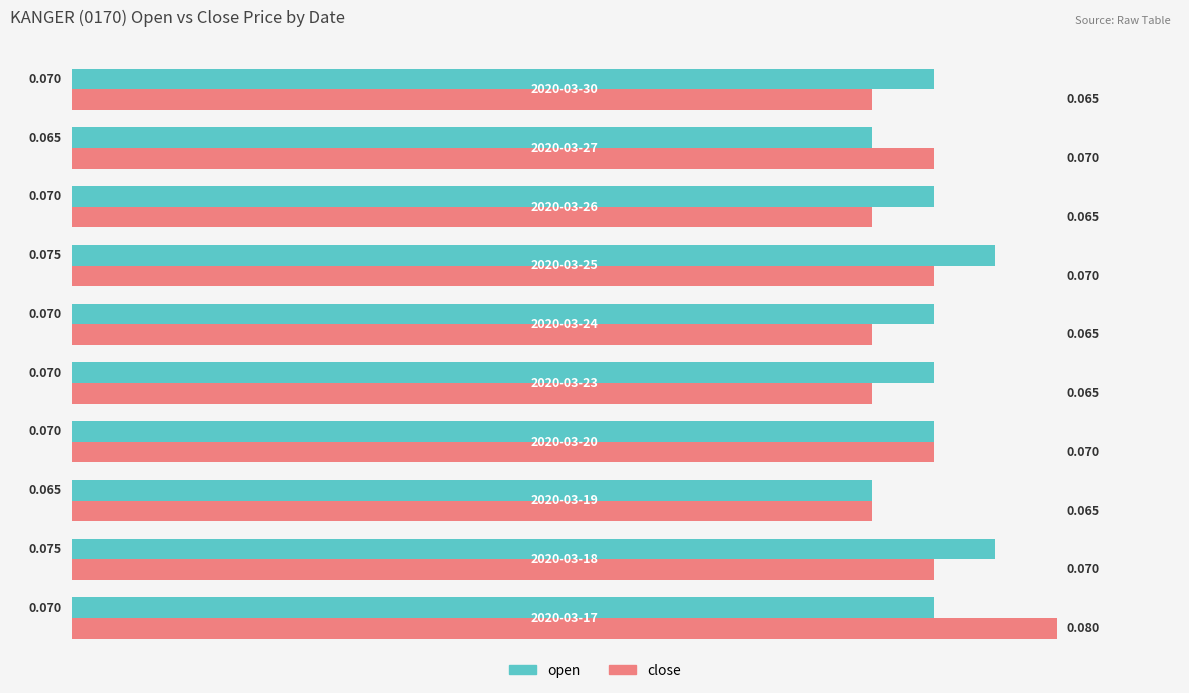

Which series has the largest range (max minus min)?

close